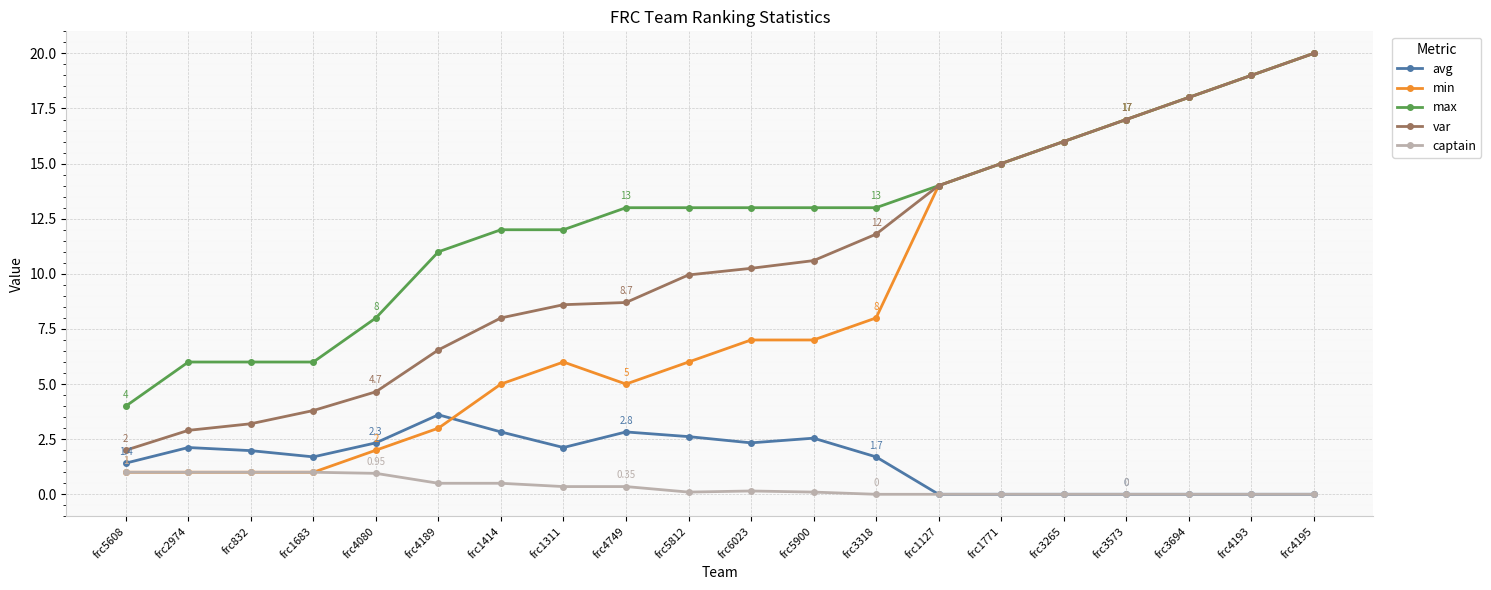

What are all the series names shown in the legend?

avg, min, max, var, captain